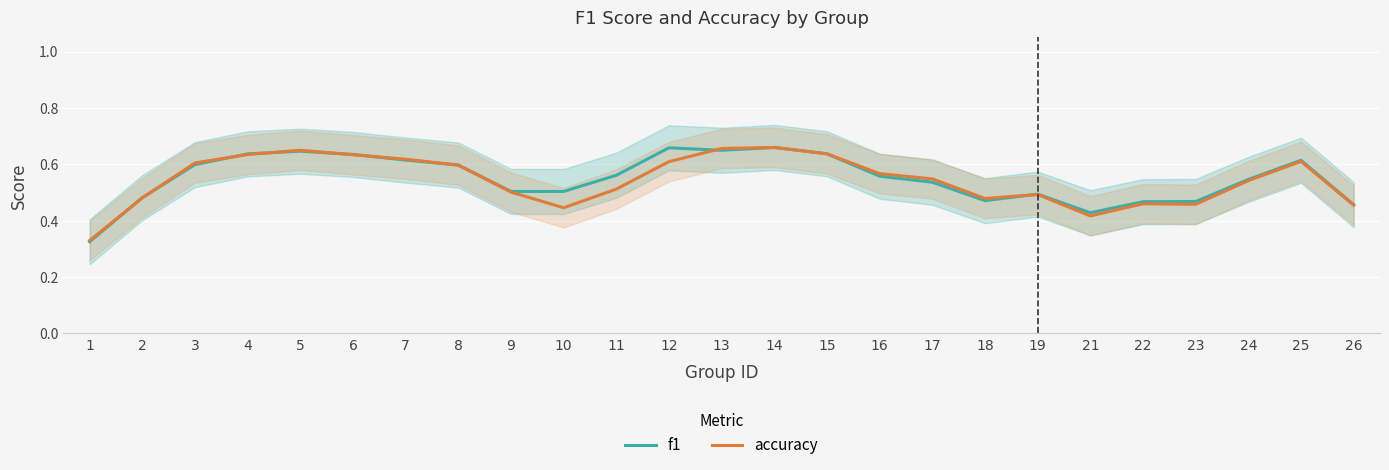

Between 2 and 3, which series saw the biggest shift?

accuracy